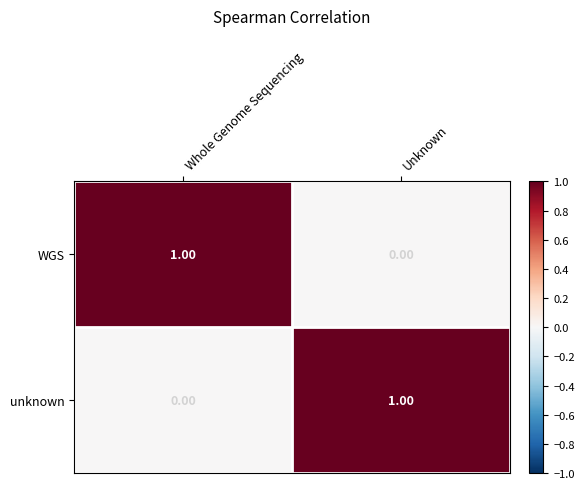

How many positive values does the unknown series have?

1